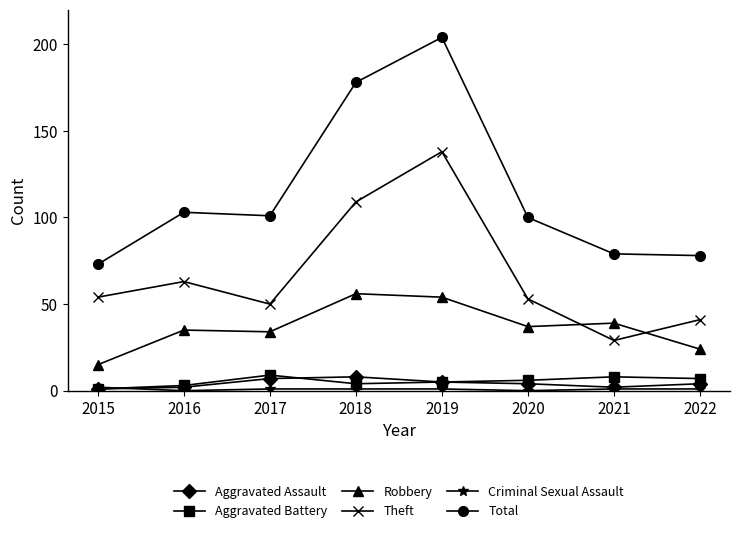

At how many categories does at least one series exceed 46?

8